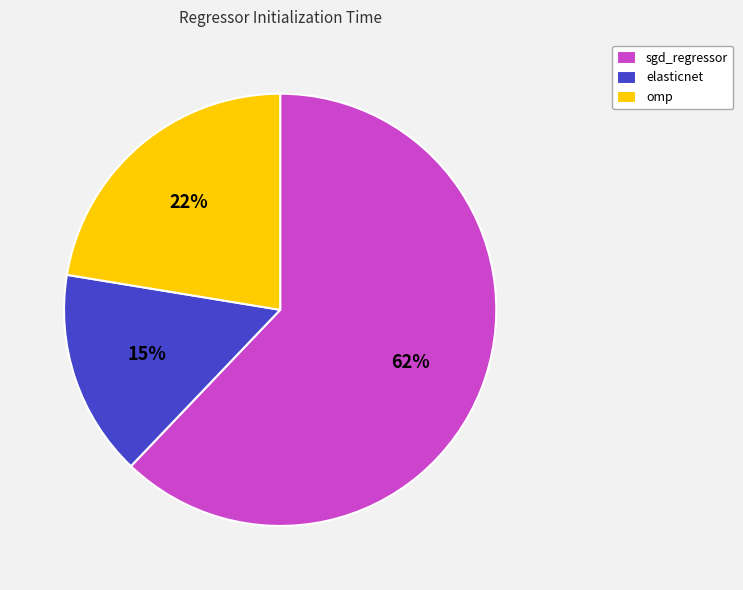

Which category accounts for the majority?

sgd_regressor